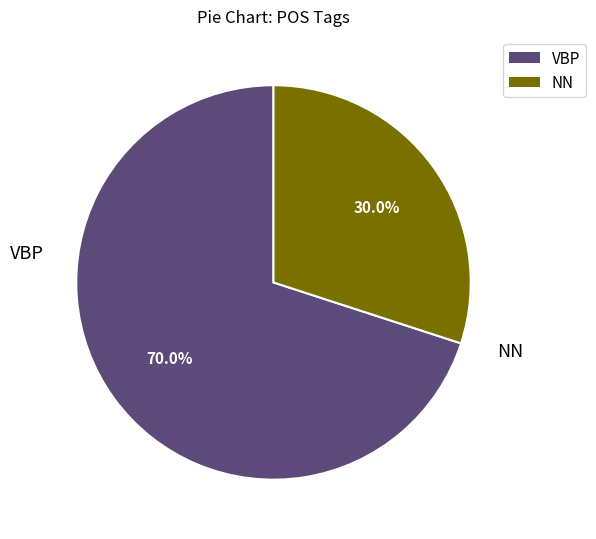

Approximately how many times larger is the value at NN compared to VBP?

0.4